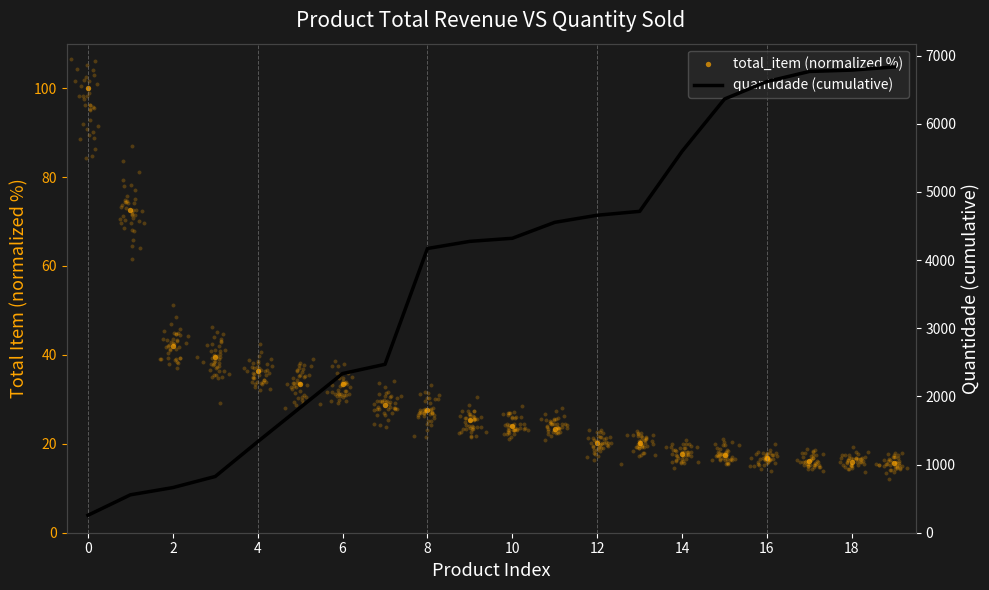

Which series has the largest total across all categories?

quantidade (cumulative)